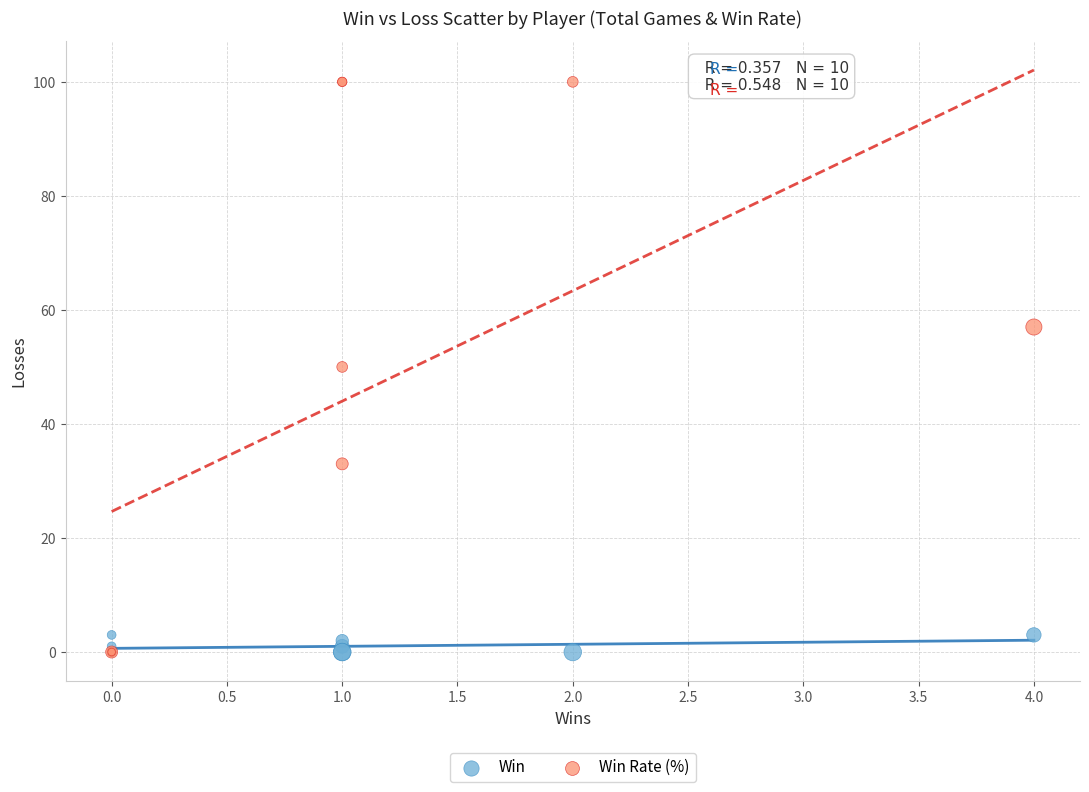

What are all the series names shown in the legend?

Win, Win Rate (%)